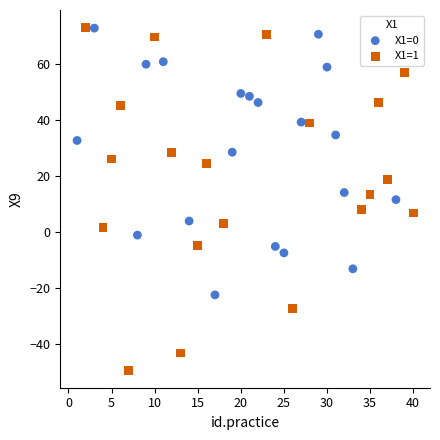

Which series has the largest Y range (max minus min)?

X1=1